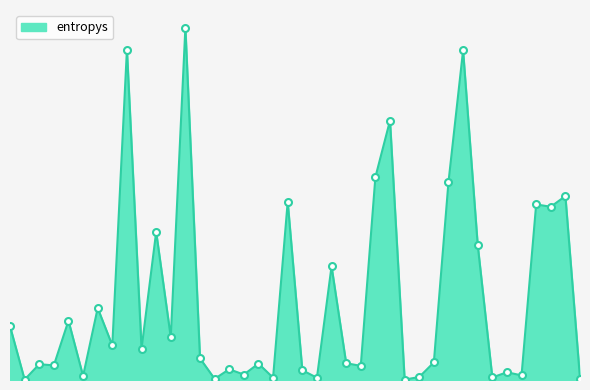

What is the label of the 6th point from the right?

404